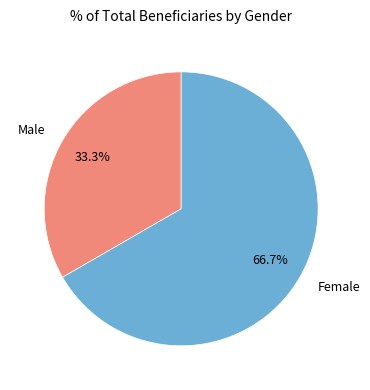

Is there a majority slice in this chart?

Yes